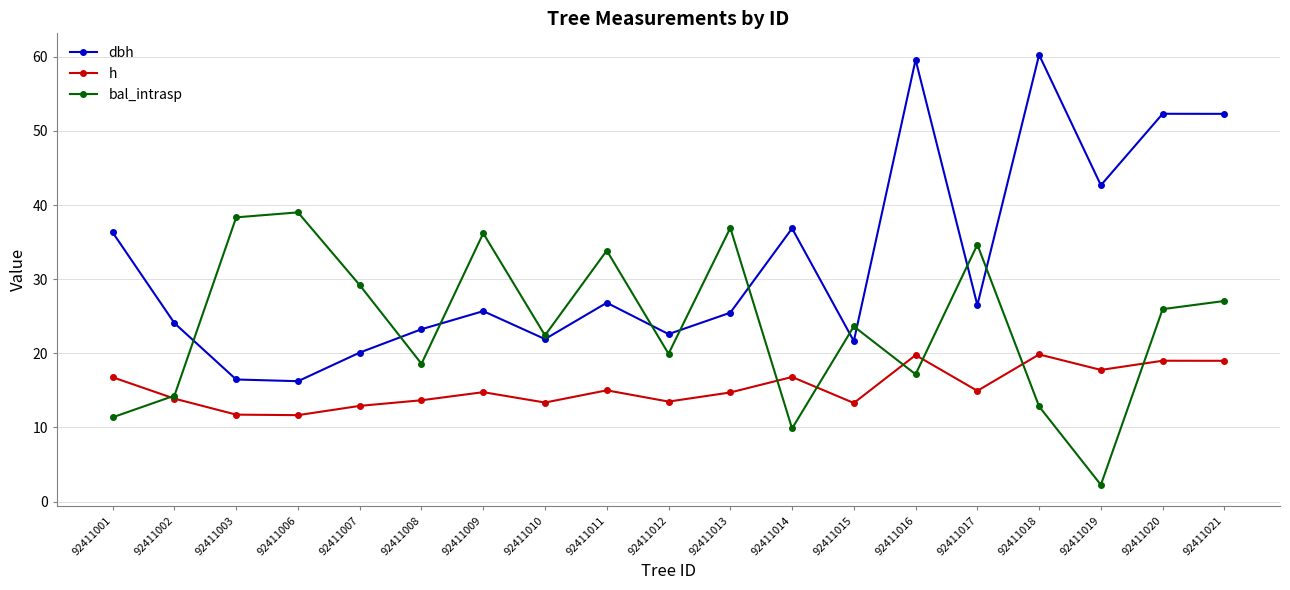

What are all the series names shown in the legend?

dbh, h, bal_intrasp